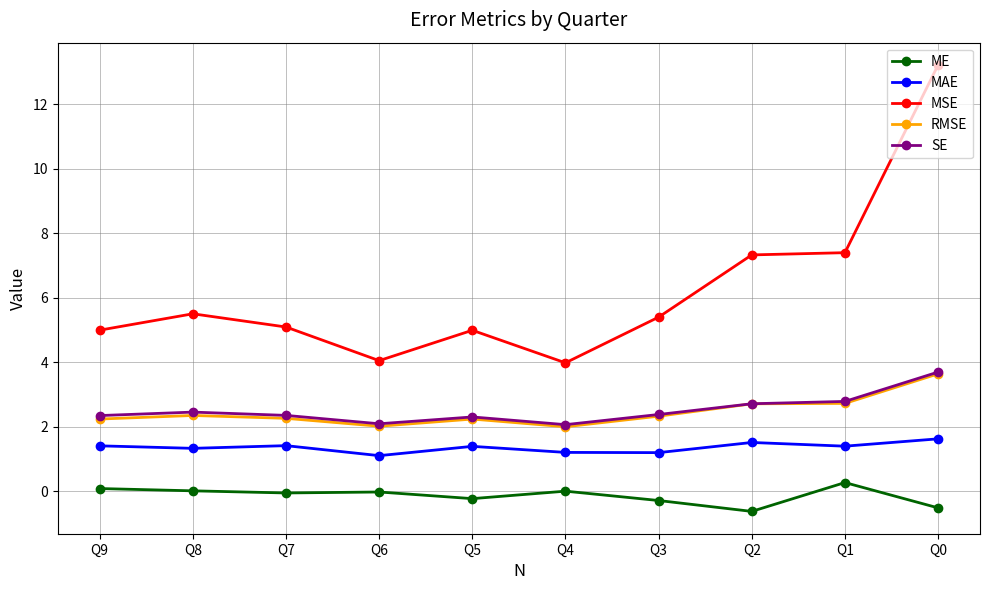

What is the total value across all series at Q7?

11.0